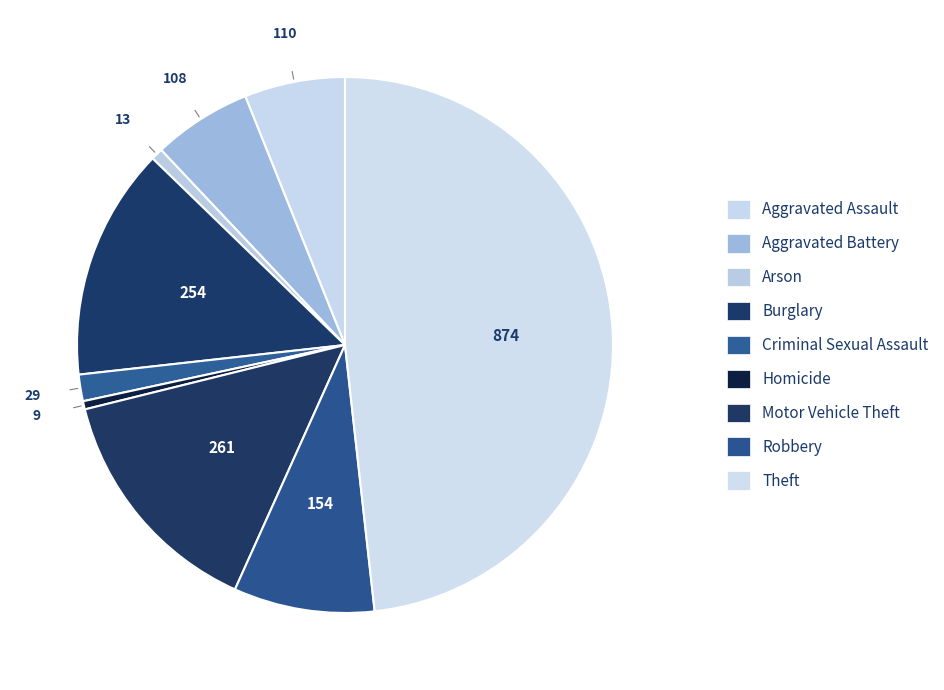

How many segments does this pie chart have?

9